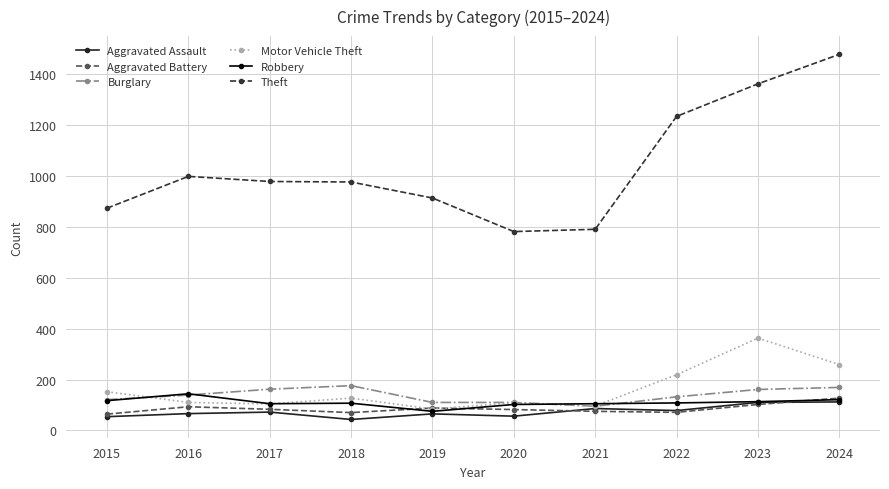

How many lines are shown in the chart?

6